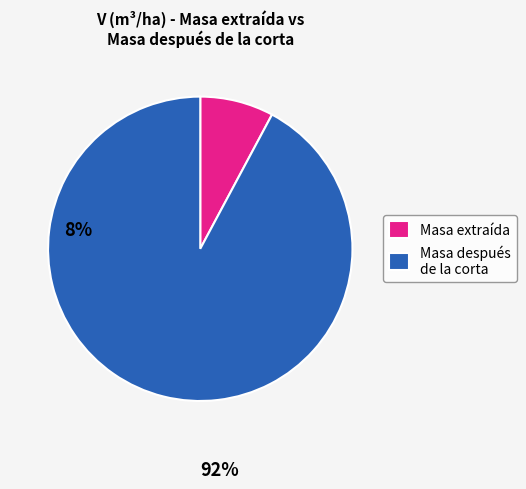

Does any single category account for the majority?

Yes